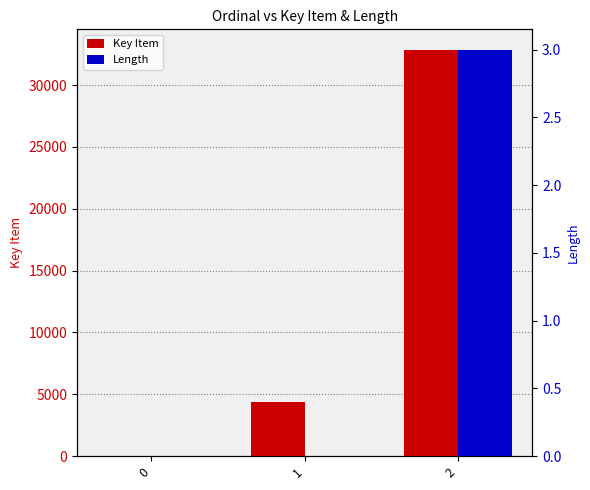

Count the number of data series in this chart.

2